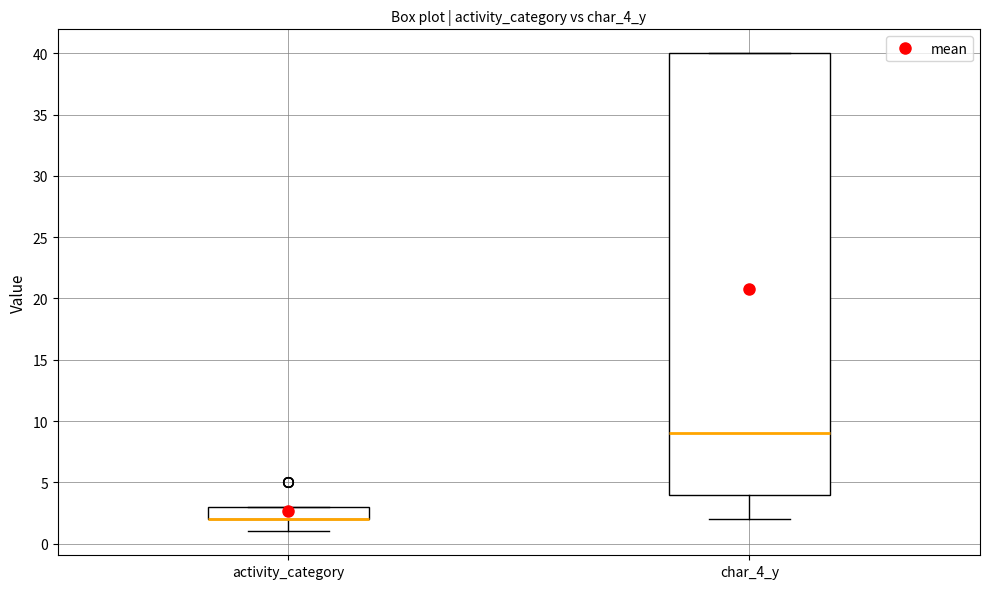

Reading left to right, read every box against the y-axis: the position of its median line, the range the box covers, and the ends of its whiskers. The values are not printed on the chart, so give them approximately, as read against the axis.

activity_category: median 2 (drawn on the box's lower edge), box 2 to 3, whiskers 1 to 3
char_4_y: median 9, box 4 to 40, whiskers 2 to 40